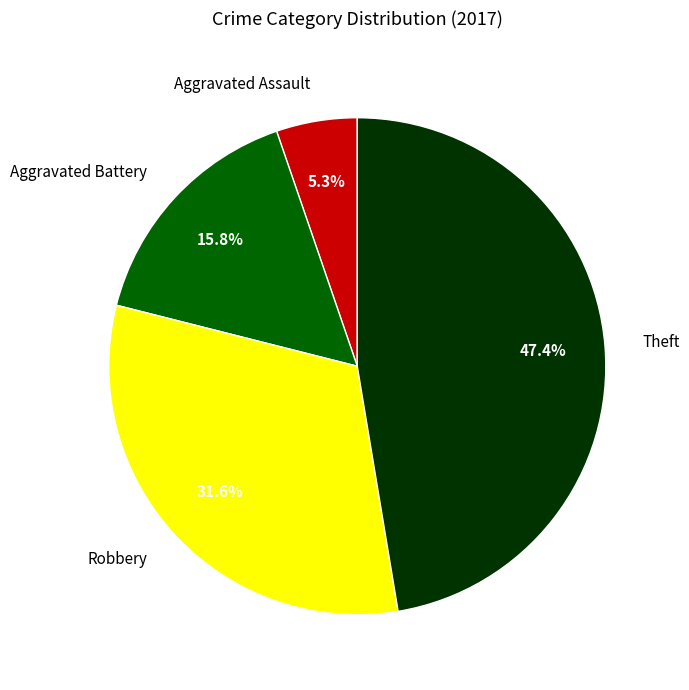

What is the smallest slice in the pie chart?

Aggravated Assault